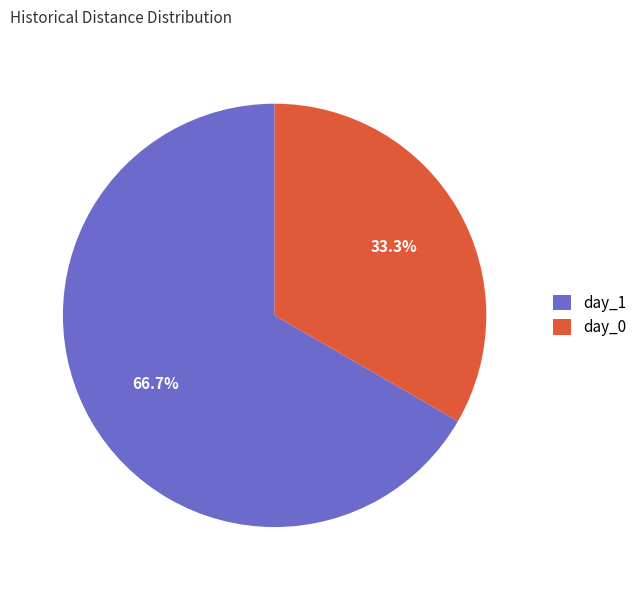

Does any single category account for the majority?

Yes